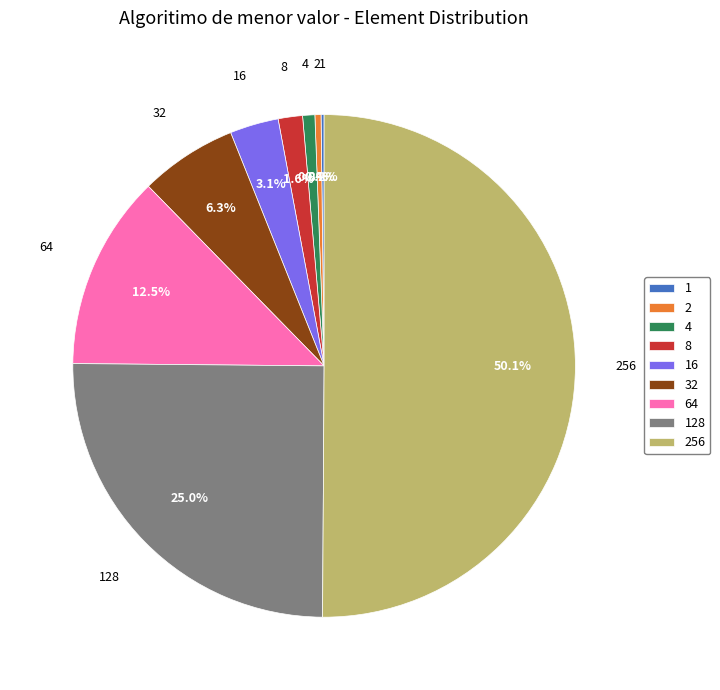

Does 2 represent more than half of the total?

No